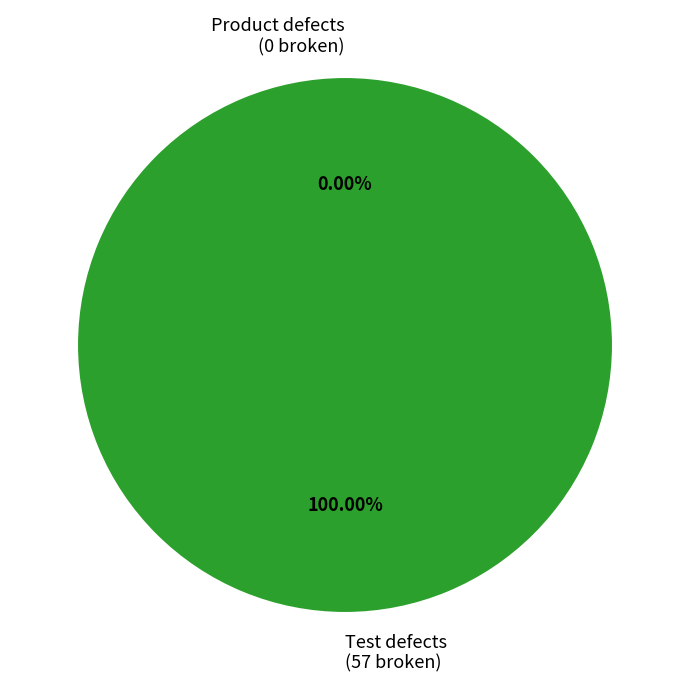

To the nearest percent, what is the difference between the largest and smallest slice percentages?

100%